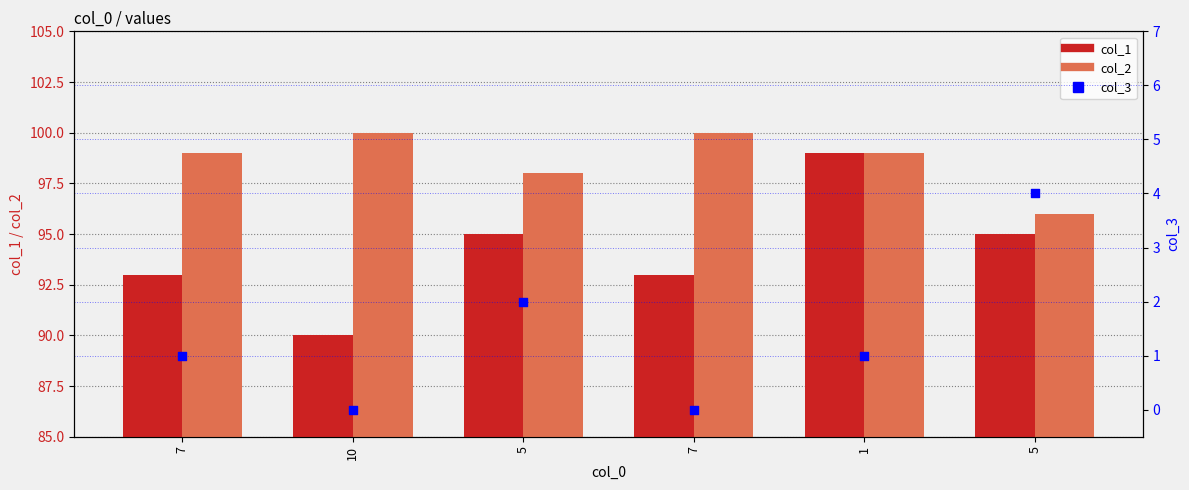

Which series has the largest total across all categories?

col_2